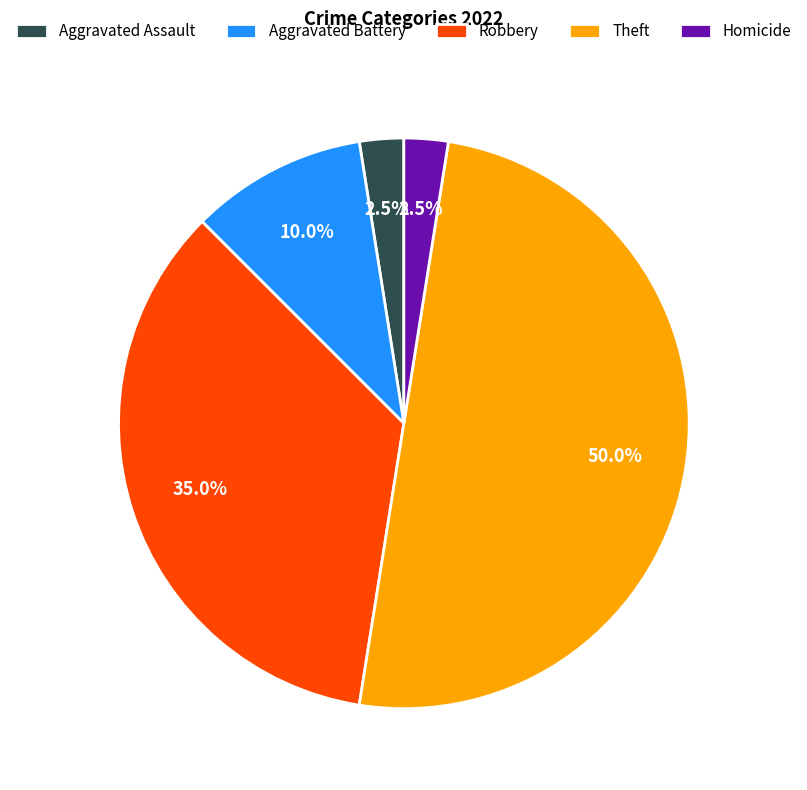

Is Homicide the majority of the pie?

No